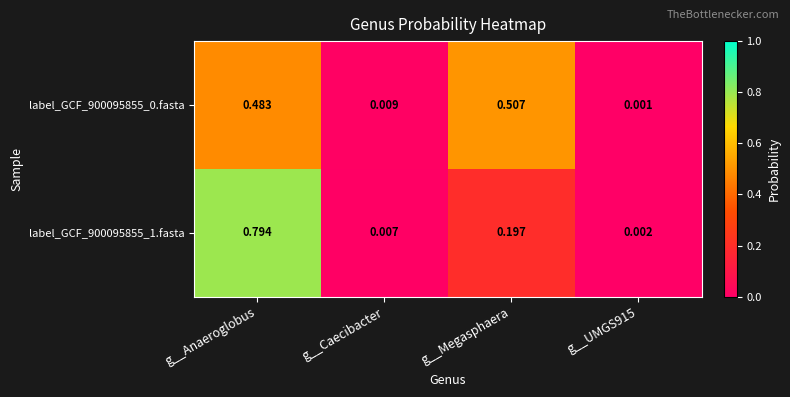

Which category has the highest value in the label_GCF_900095855_0.fasta series?

g__Megasphaera